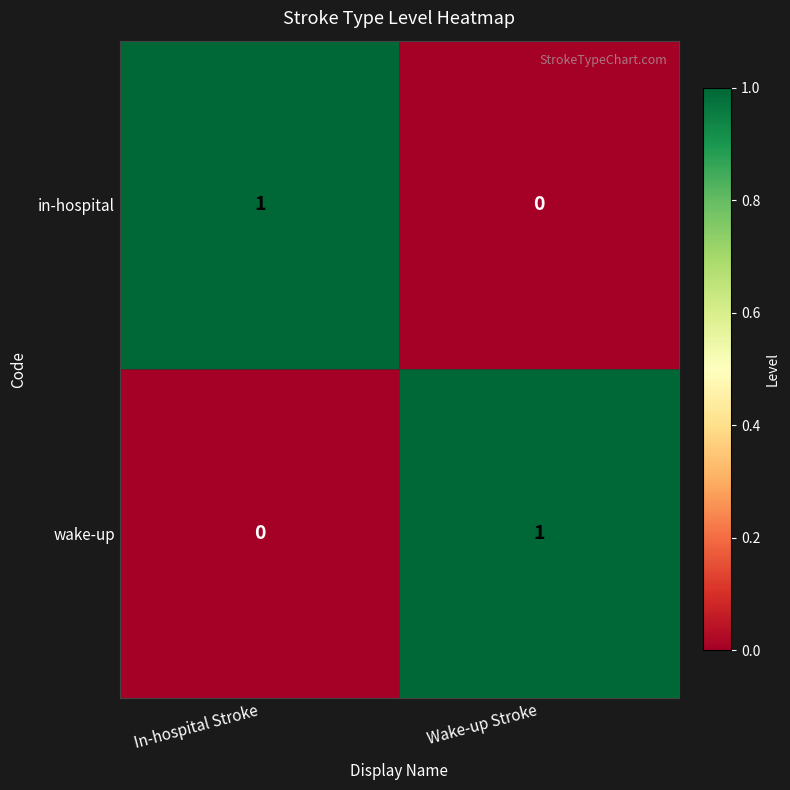

The wake-up series shows 0 at Wake-up Stroke. True or false?

False